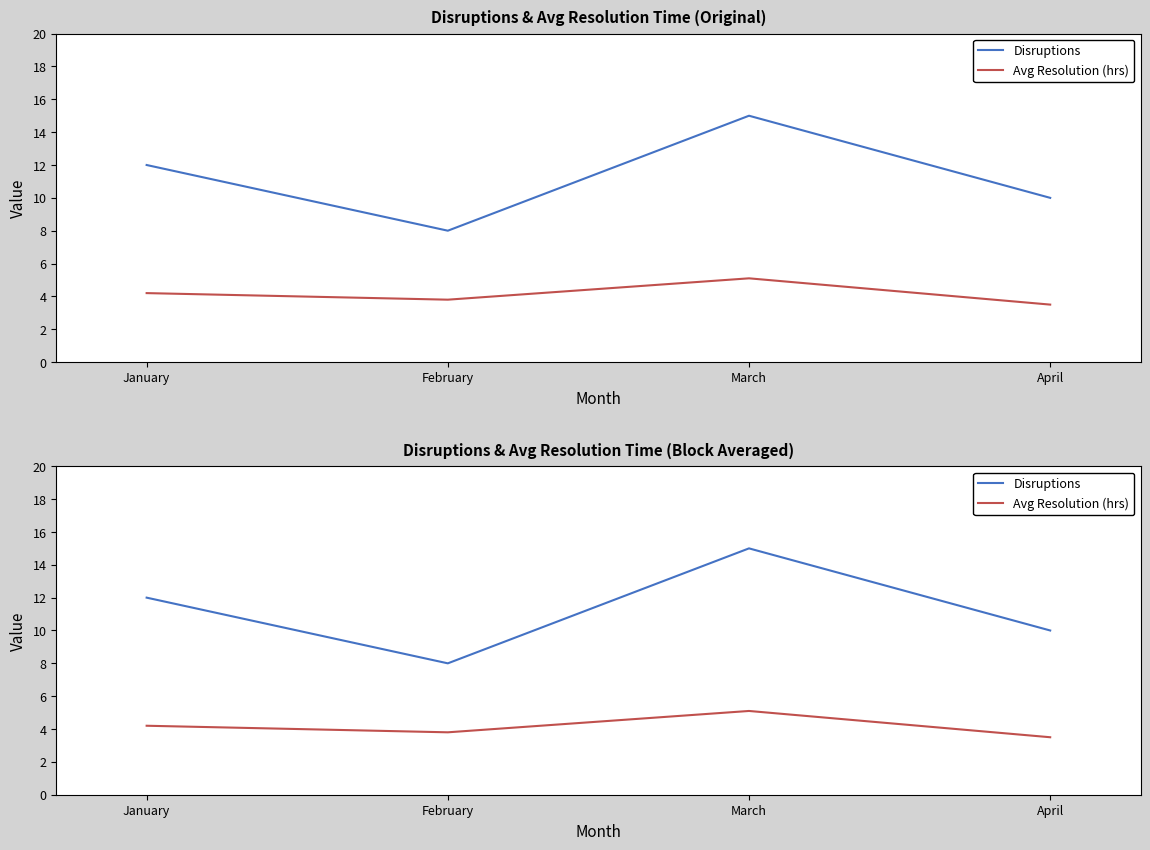

True or false: Avg Resolution (hrs) has a value of 3.5 at April.

True